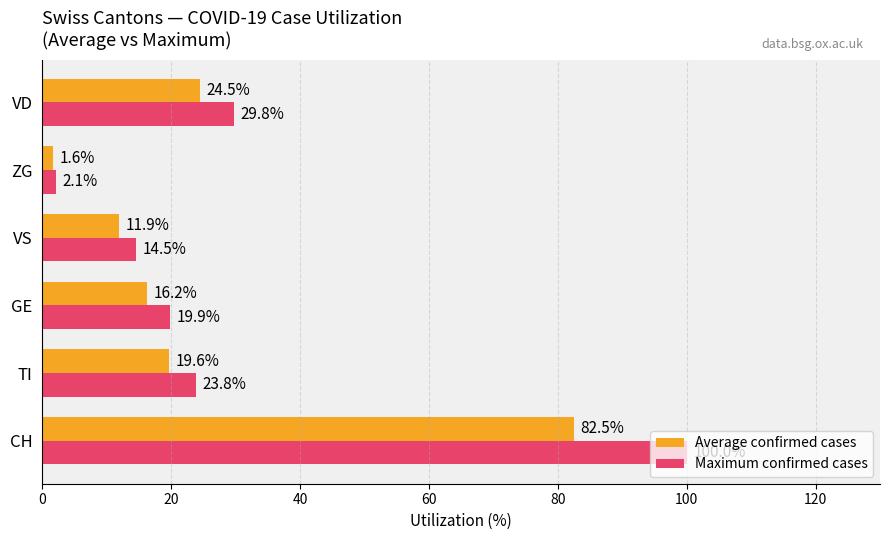

What is the spread (max minus min) of values at VS?

2.6